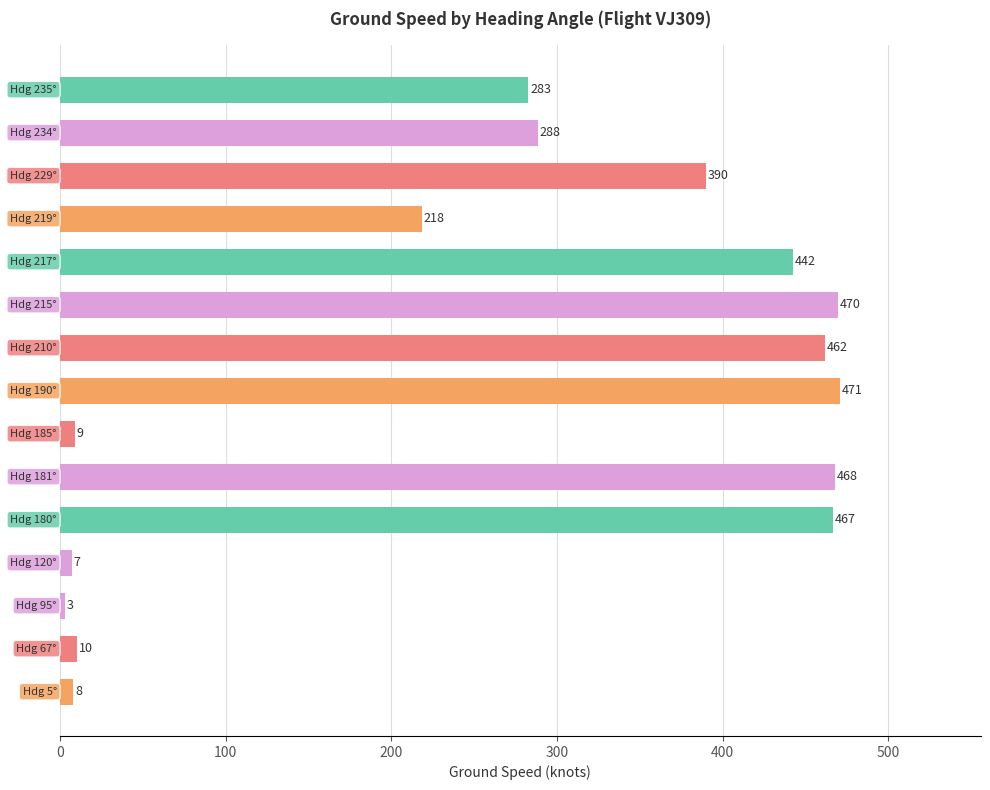

What is the maximum value shown in the chart?

471.0